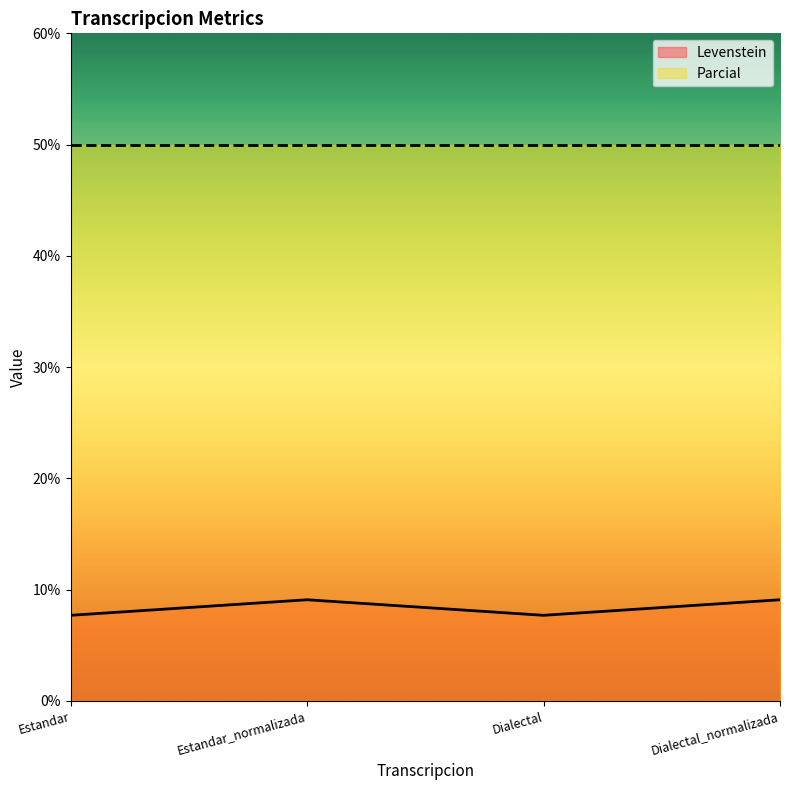

How many categories are shown in the chart?

4